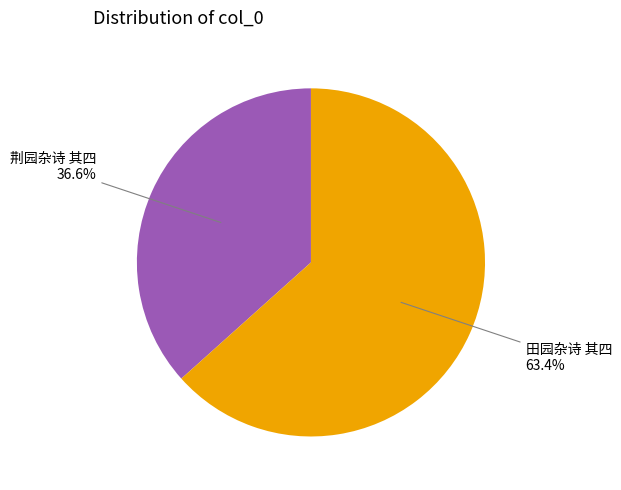

Is it true that 荆园杂诗 其四 is 49% of the pie?

False